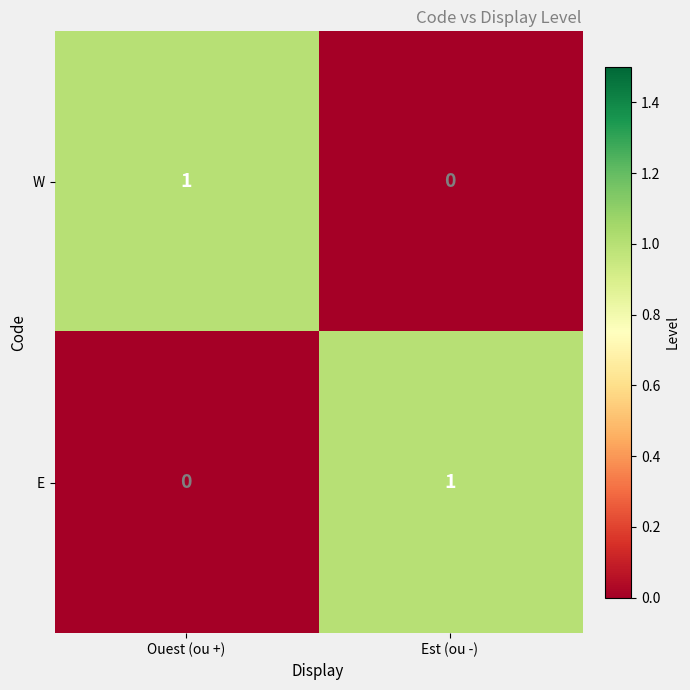

True or false: W has a value of 0 at Ouest (ou +).

False